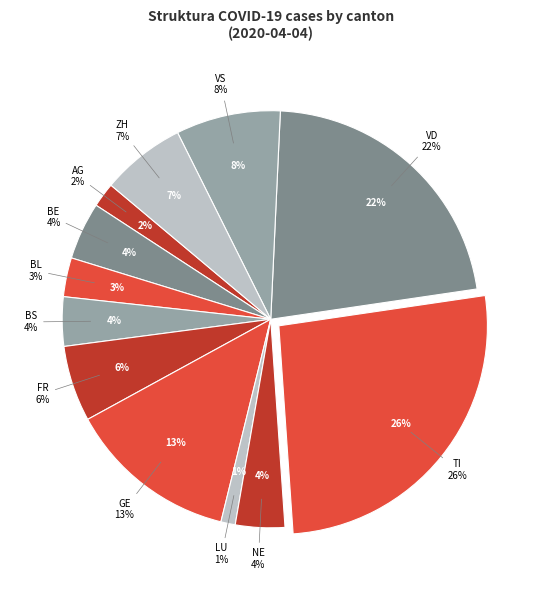

To the nearest percent, what percentage of the pie is TI?

26%